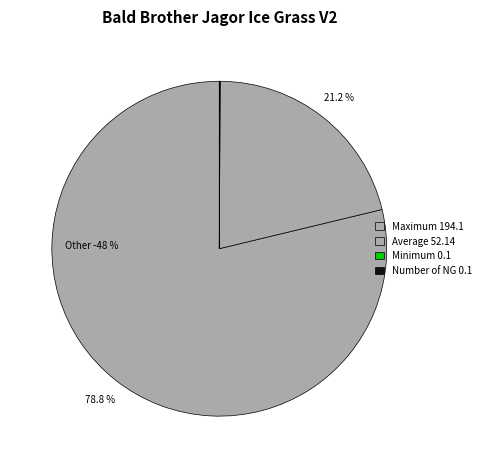

To the nearest percent, what is the difference between the Minimum and Maximum slice percentages?

79%